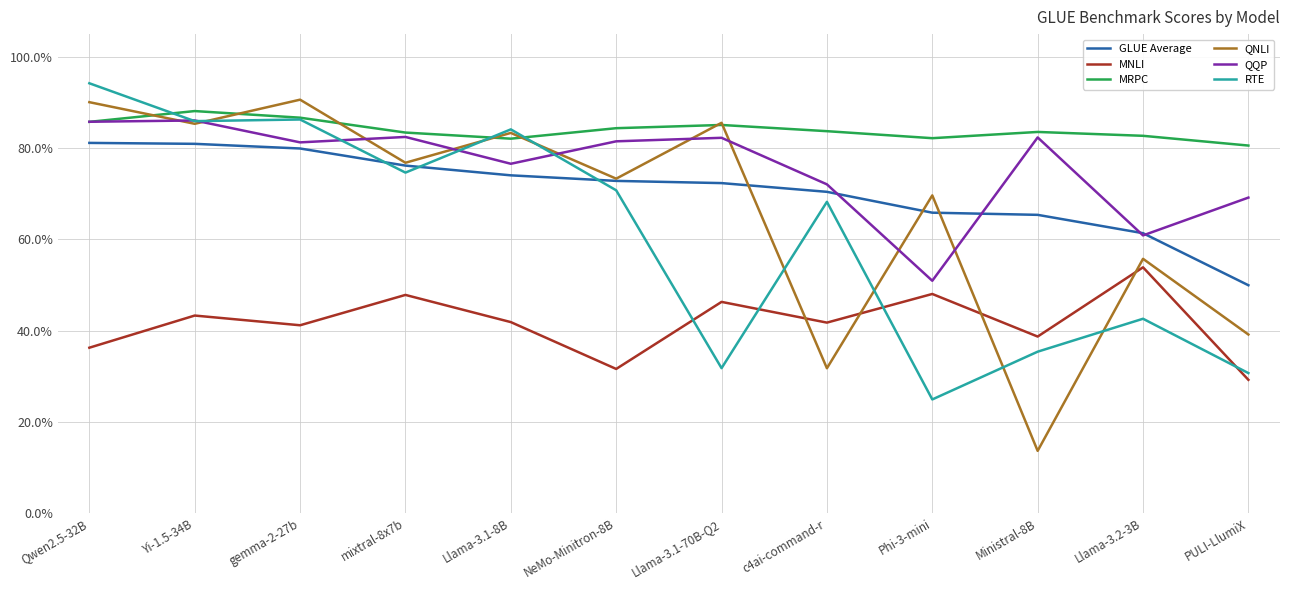

Rank the series at NeMo-Minitron-8B from lowest to highest value.

MNLI, RTE, GLUE Average, QNLI, QQP, MRPC